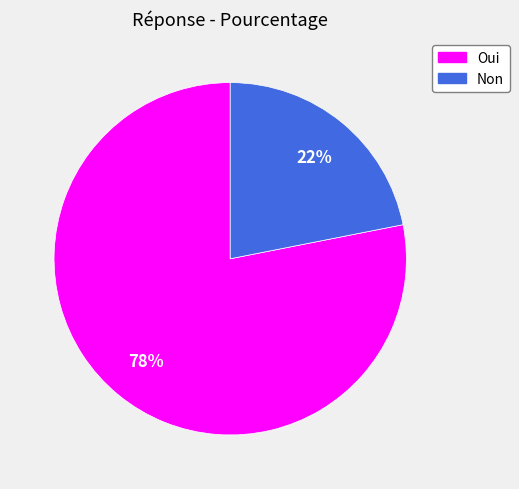

Which slice is the largest?

Oui